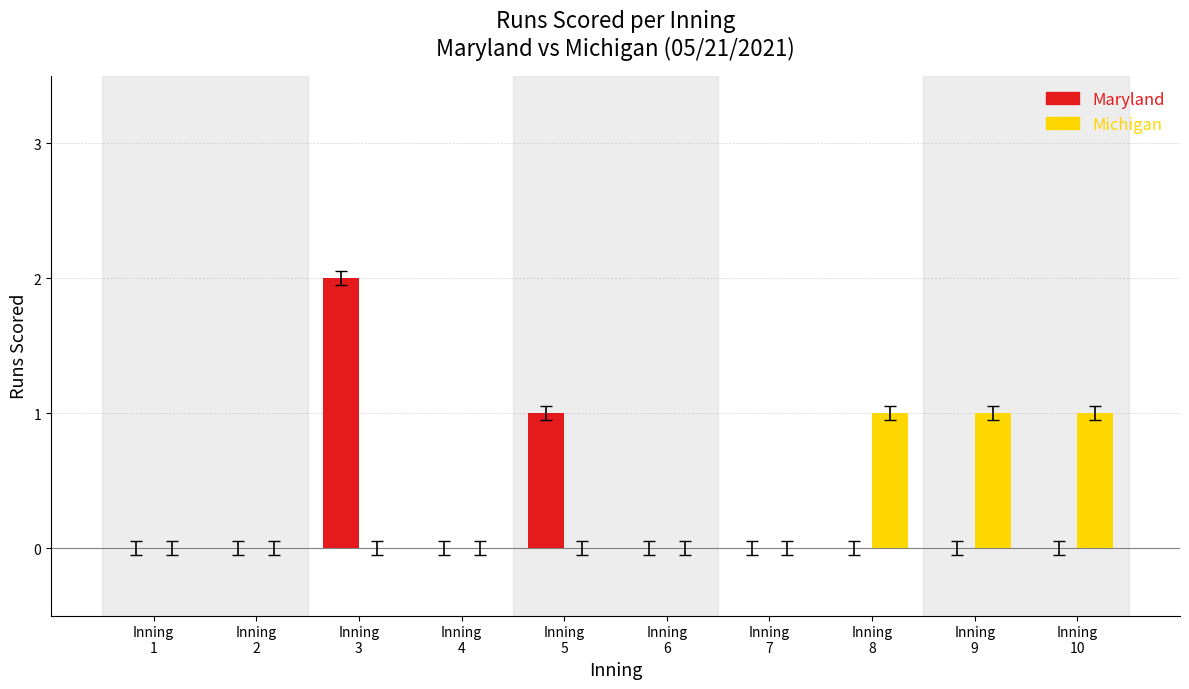

What is the sum of all Maryland values?

3